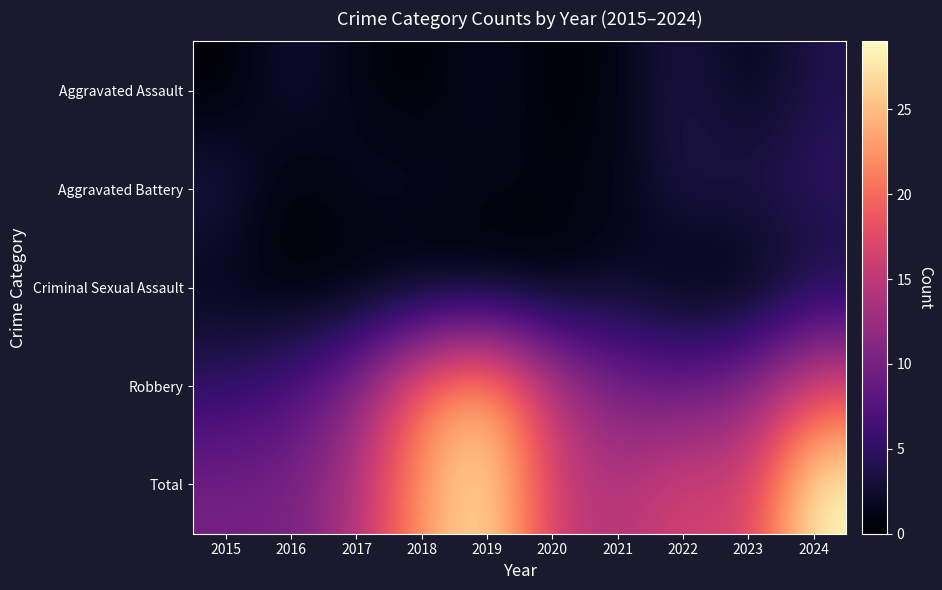

At which category is the sum across all series the highest?

2024